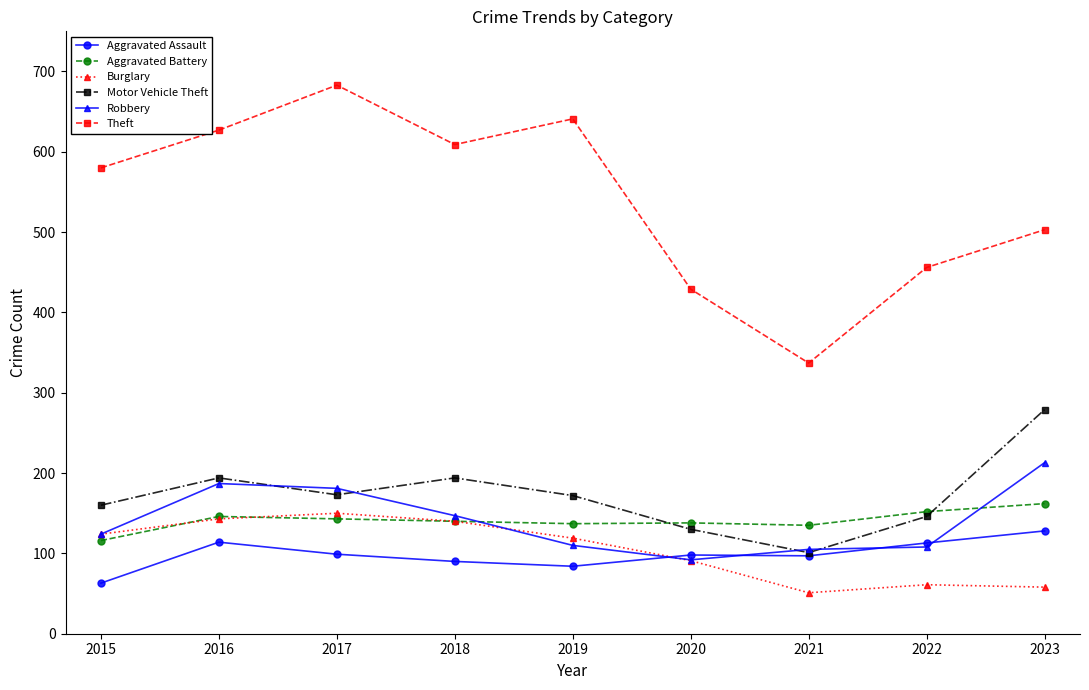

What is the greatest value displayed?

683